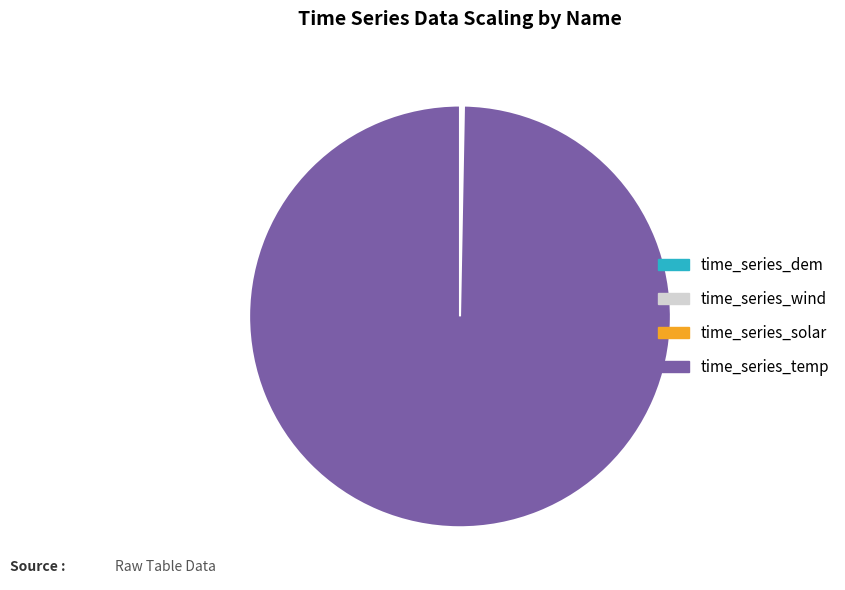

Which slice is the largest?

time_series_temp